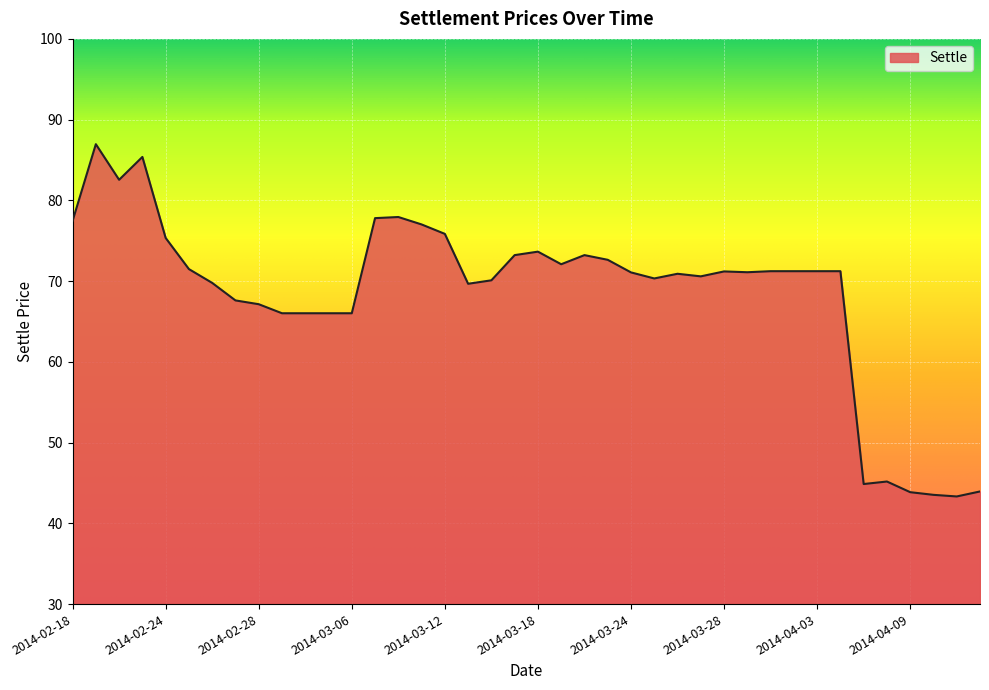

What is the difference between the maximum and second lowest values?

43.4